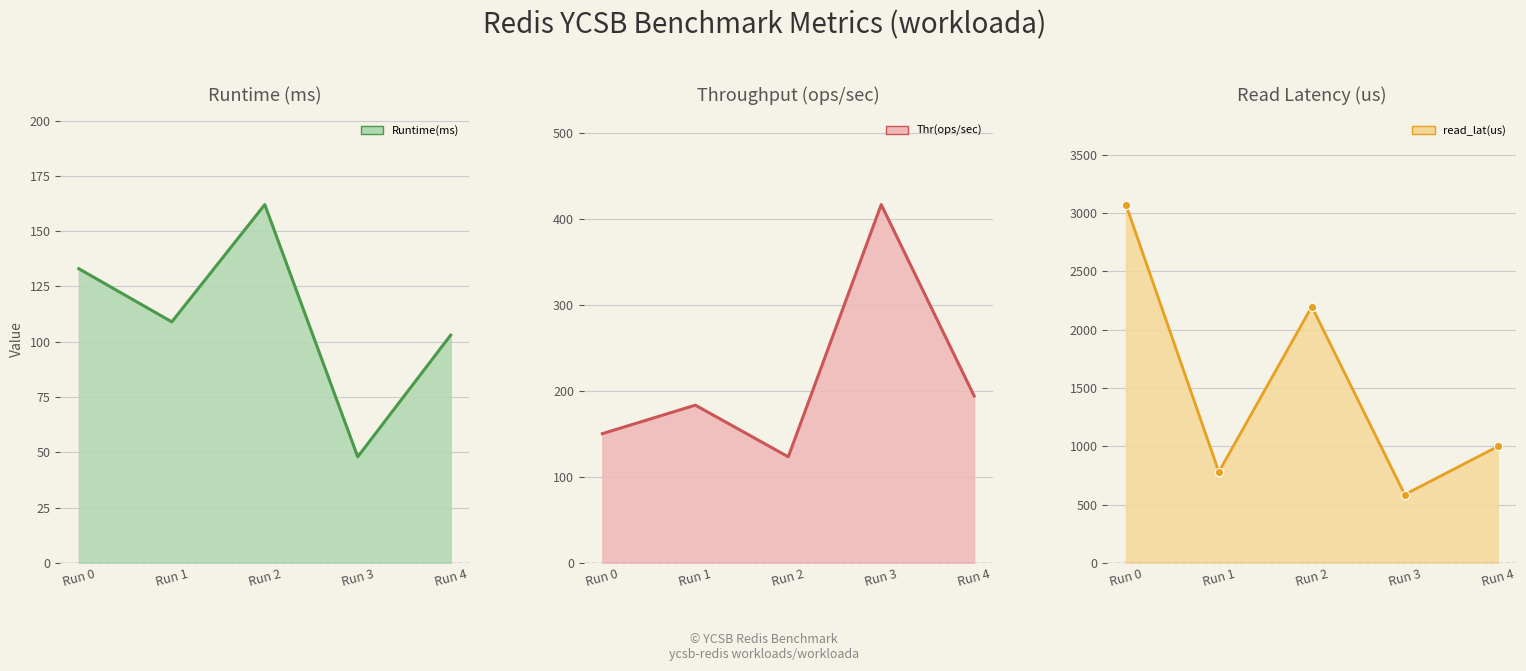

What is the approximate value of read_lat(us)_line at Run 1?

781.3